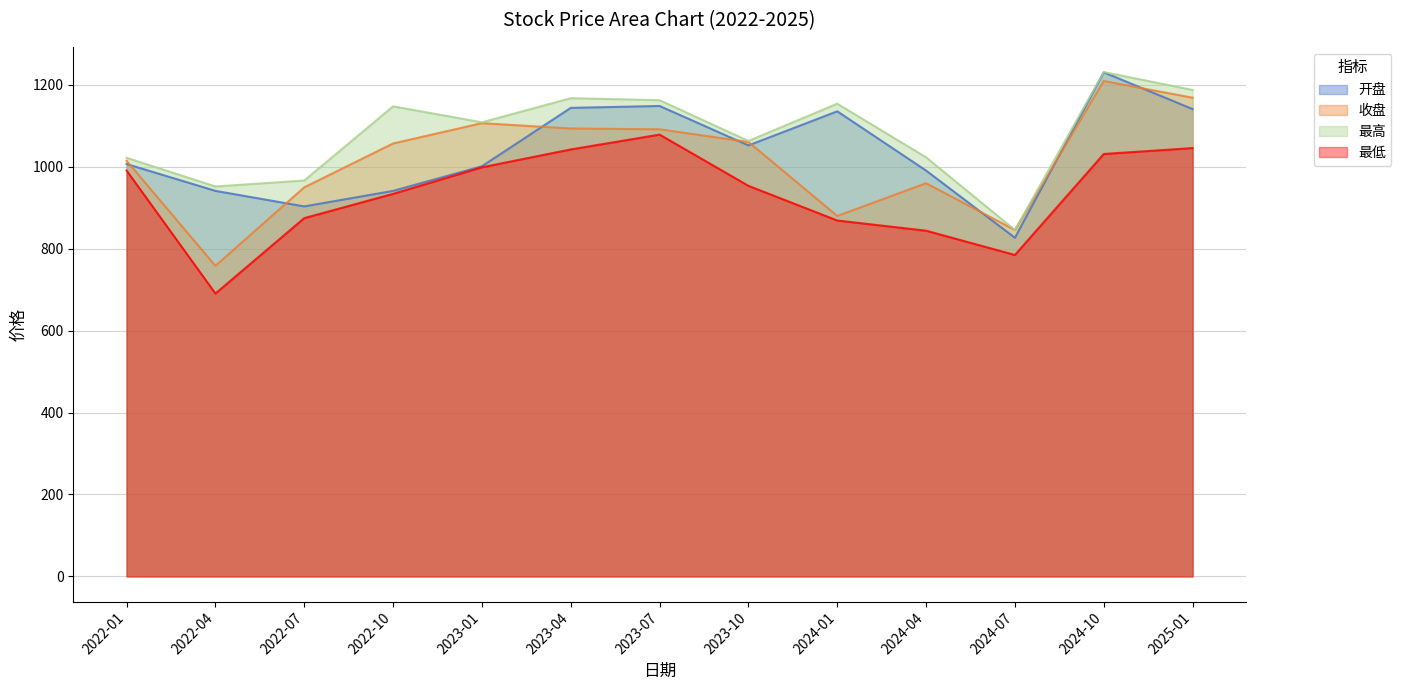

Which series changed the most between 2023-07 and 2024-10?

收盘